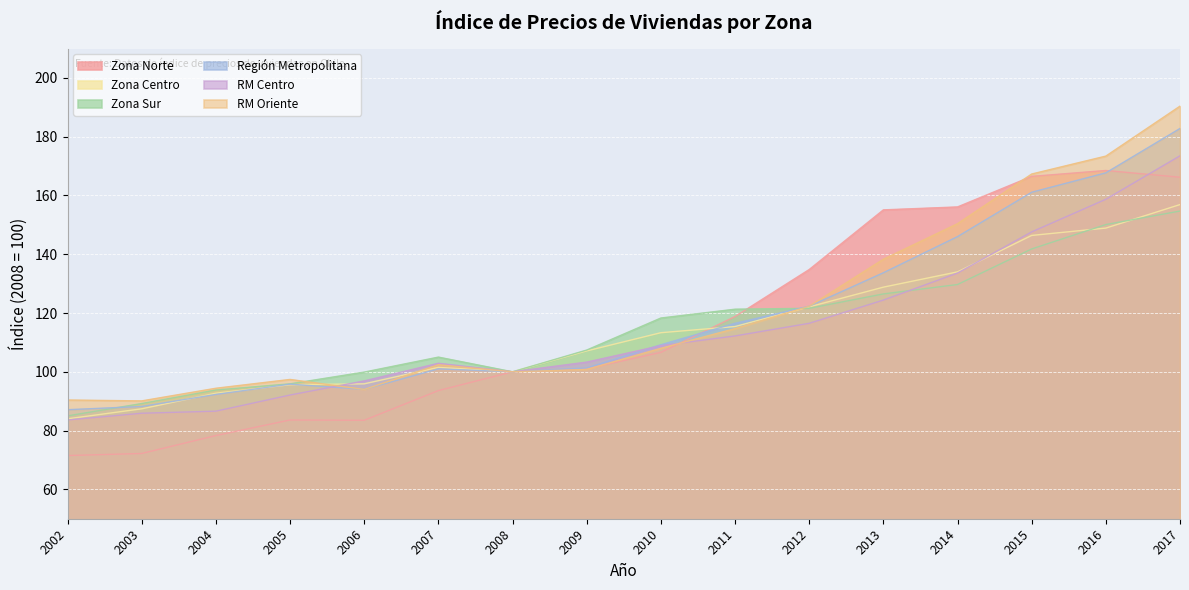

What is the lowest value of the RM Oriente series?

90.1